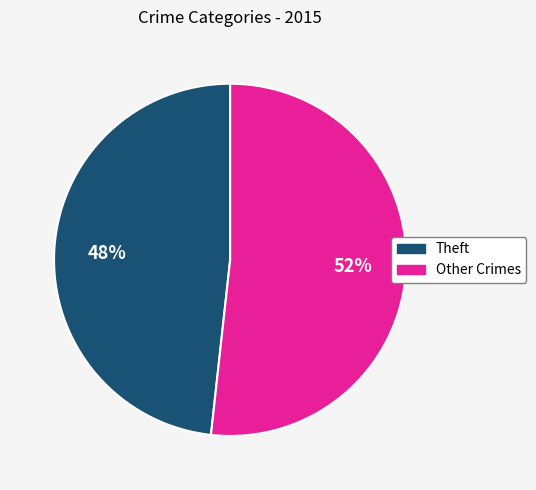

Is there any slice that represents more than half of the pie?

Yes